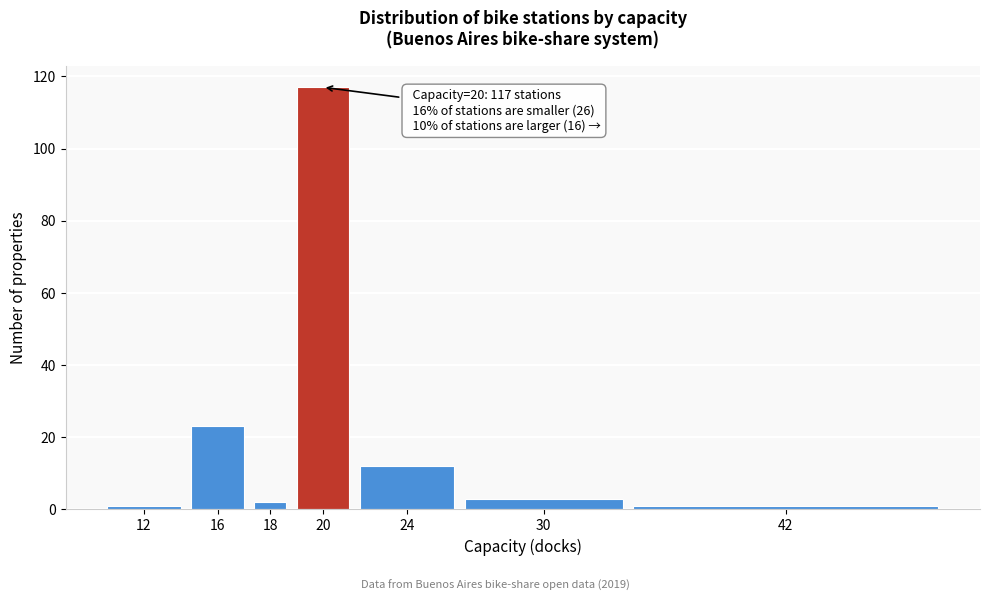

Reading left to right, list all the values displayed in this chart.

12=1	16=23	18=2	20=117	24=12	30=3	42=1